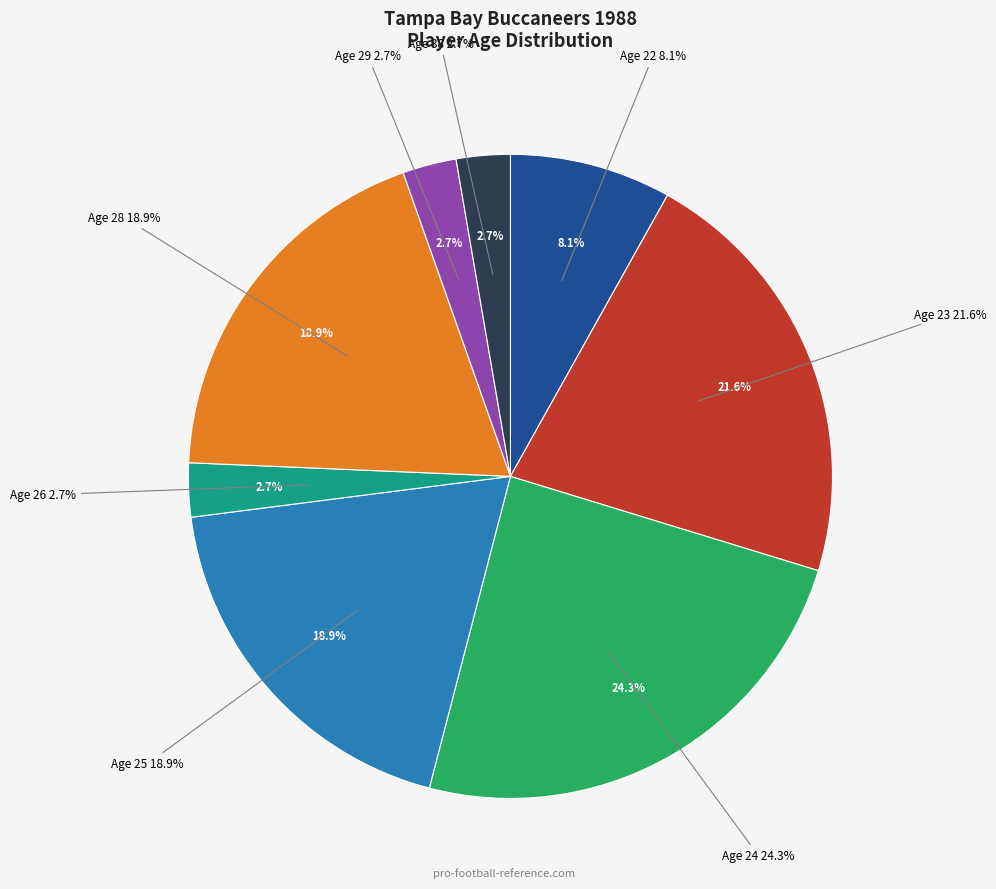

Count the number of slices in the pie.

8